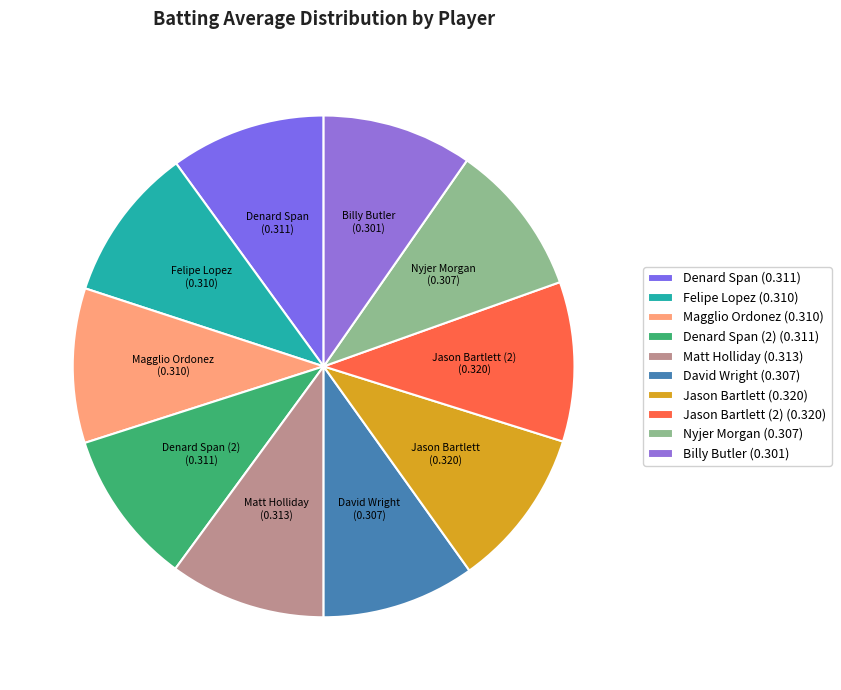

Combined, do Jason Bartlett (2) and Magglio Ordonez account for over 50%?

No